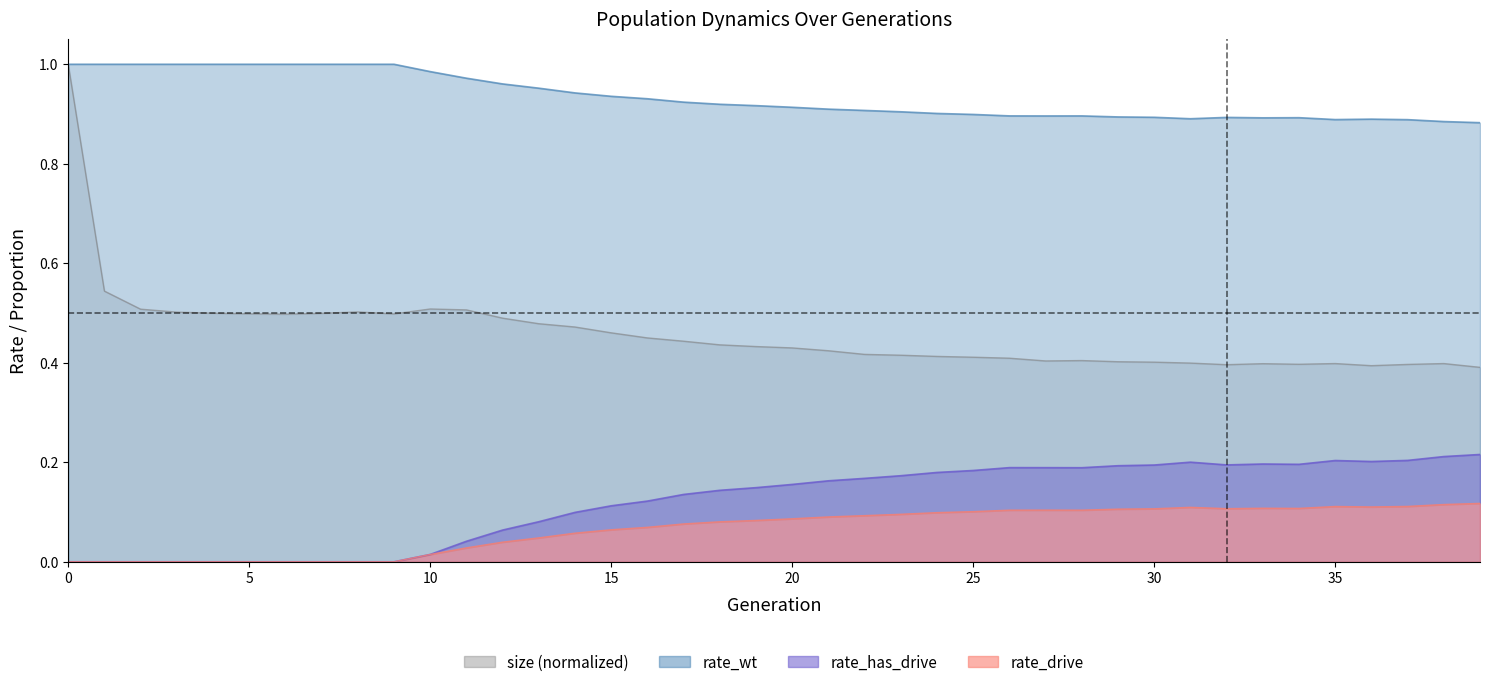

What is the value of the size point at the 5th from the left?

0.5